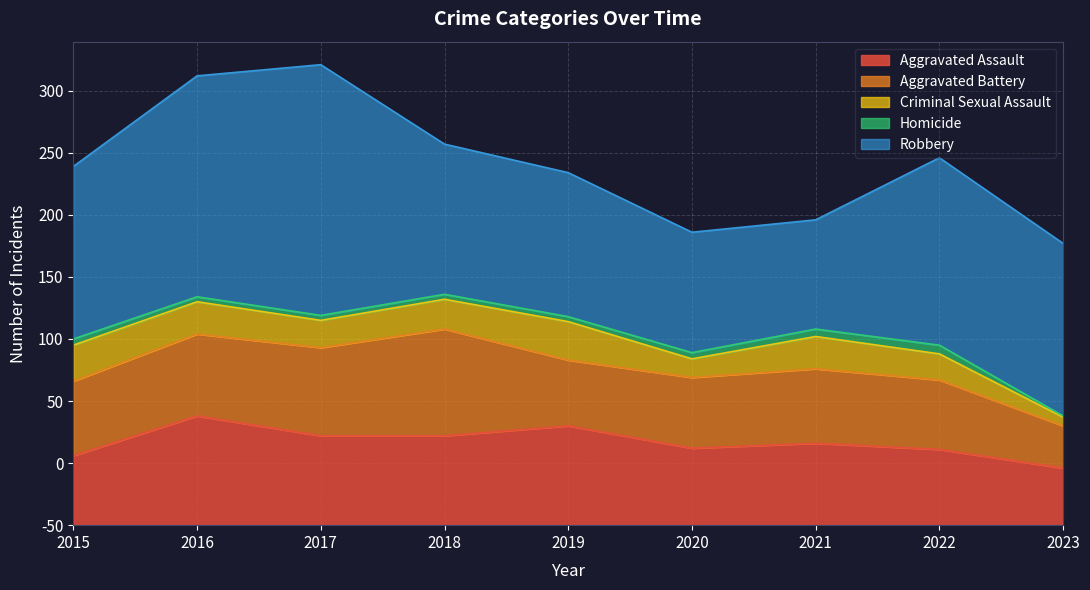

Reading left to right, what are all the values shown in this chart?

Aggravated Assault: 2015=56	2016=88	2017=72	2018=72	2019=80	2020=62	2021=66	2022=61	2023=46
Aggravated Battery: 2015=60	2016=66	2017=71	2018=86	2019=53	2020=57	2021=60	2022=56	2023=34
Criminal Sexual Assault: 2015=29	2016=26	2017=22	2018=24	2019=31	2020=15	2021=26	2022=21	2023=7
Homicide: 2015=5	2016=4	2017=4	2018=4	2019=4	2020=5	2021=6	2022=7	2023=1
Robbery: 2015=139	2016=178	2017=202	2018=121	2019=116	2020=97	2021=88	2022=151	2023=139